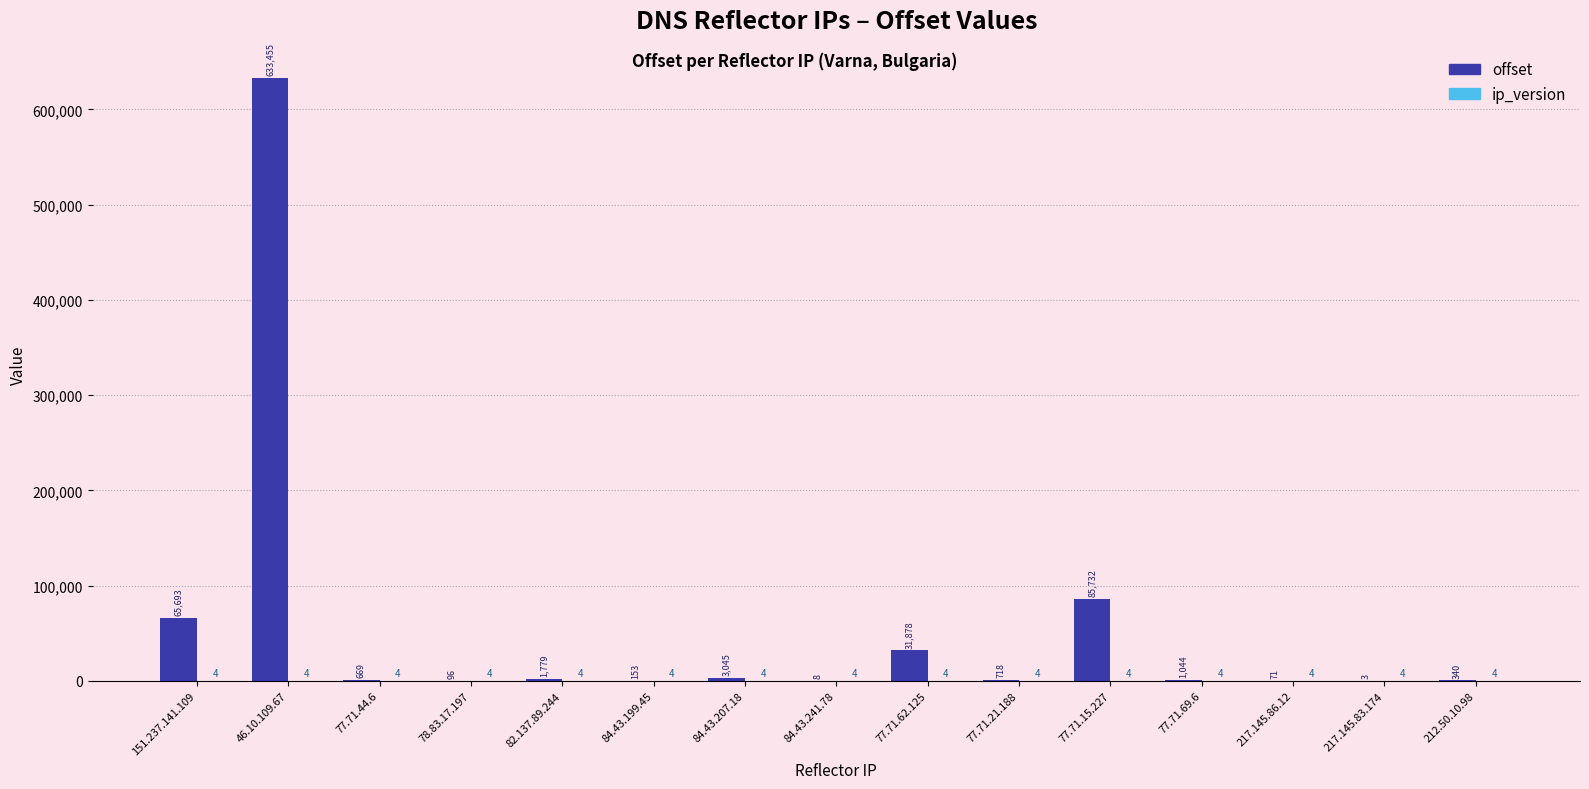

What value does the offset series have at 151.237.141.109?

65693